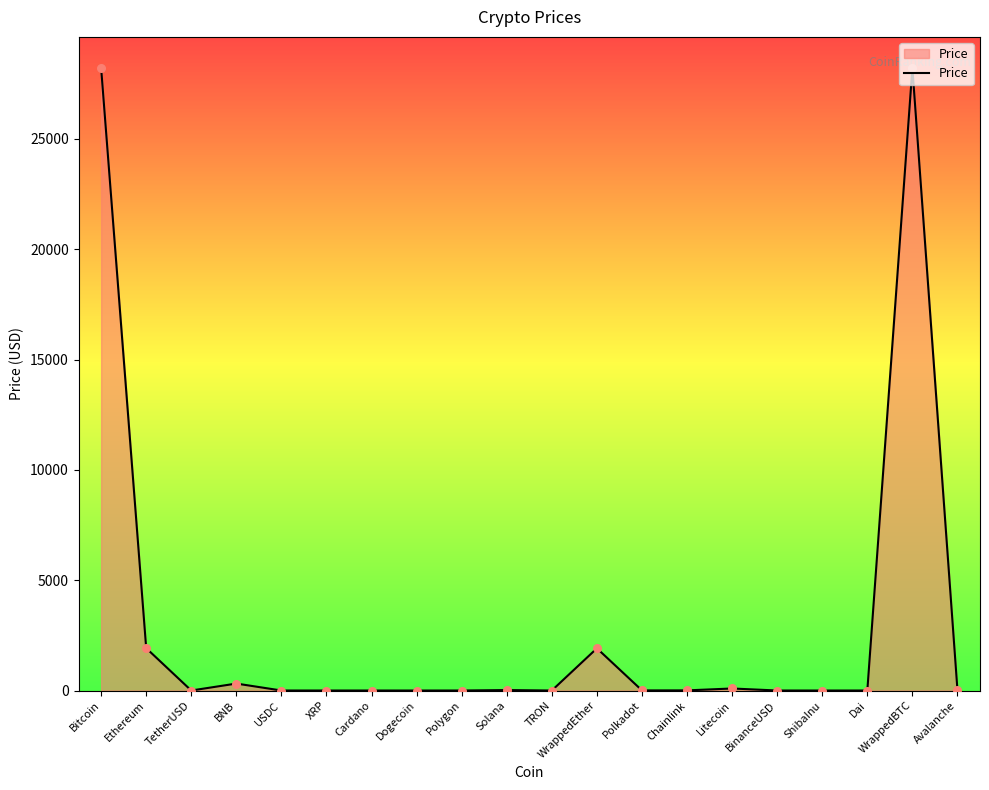

Between Bitcoin and Avalanche, which is larger?

Bitcoin